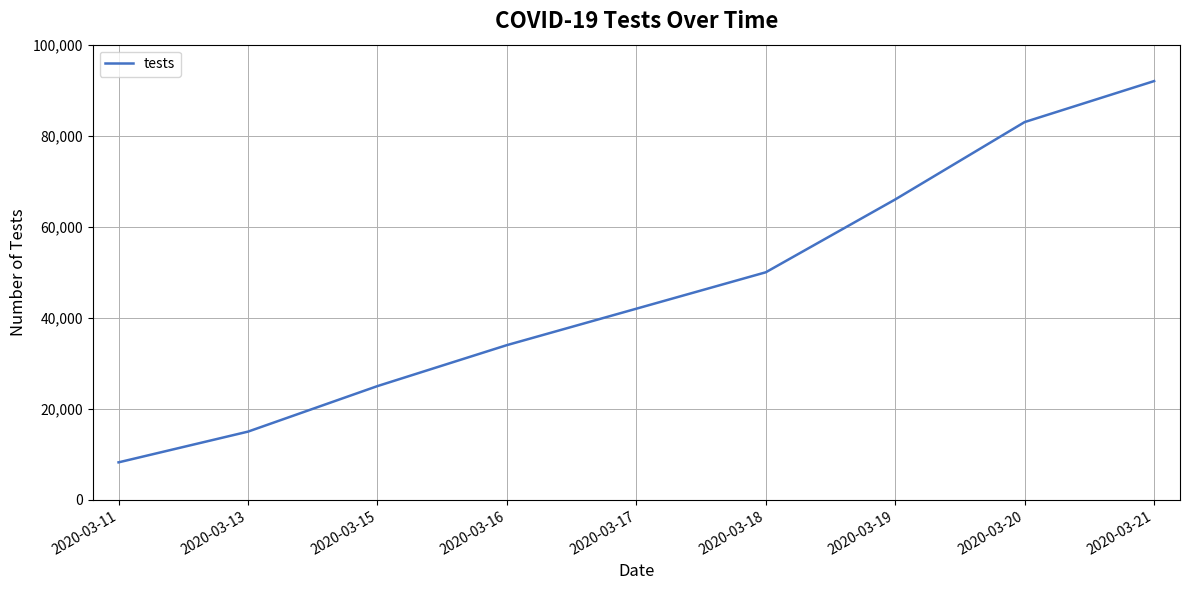

What is the difference between the values at 2020-03-19 and 2020-03-13?

51000